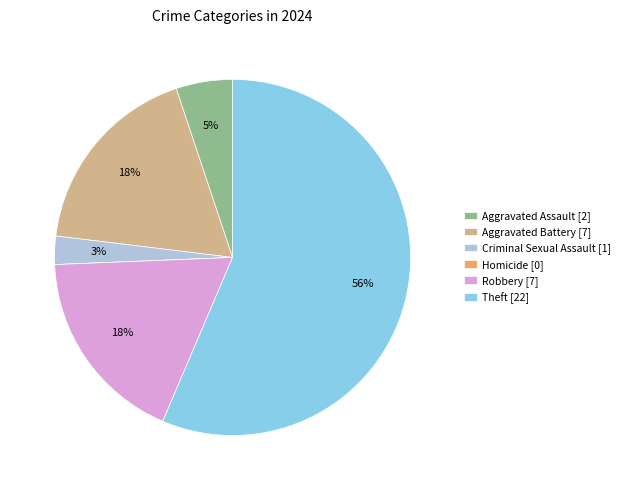

To the nearest percent, what is the combined percentage of Aggravated Assault and Robbery?

23%